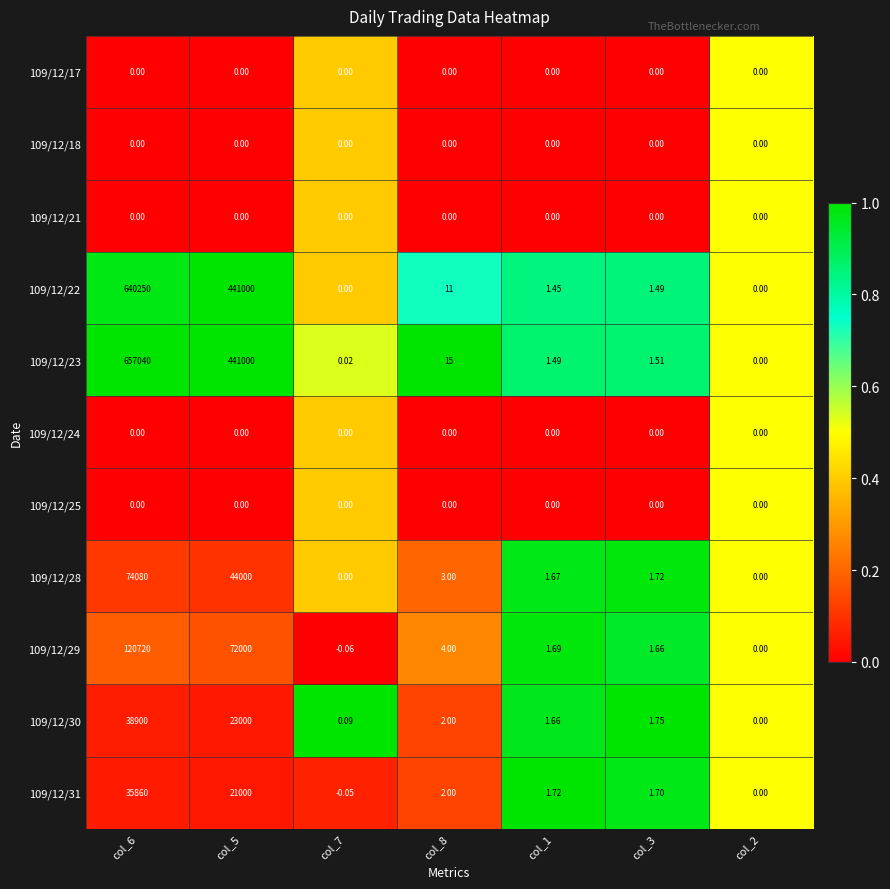

Is the value of 109/12/31 at col_5 greater than the value of 109/12/24 at col_1?

Yes